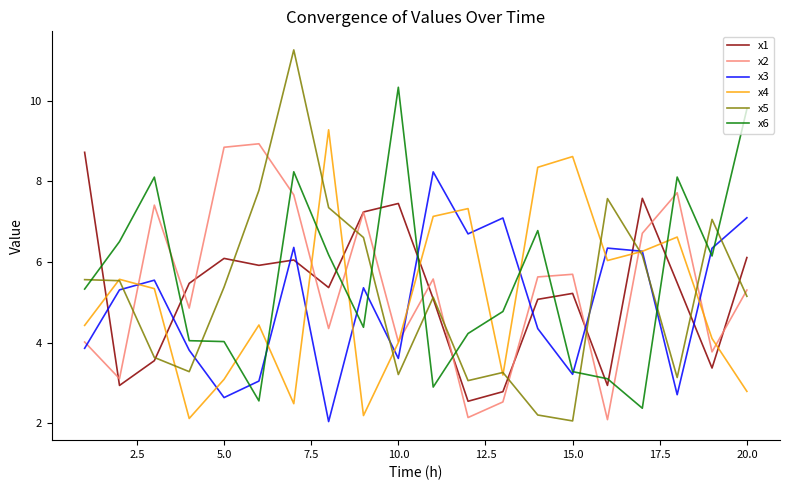

What is the sum of all x5 values?

104.4